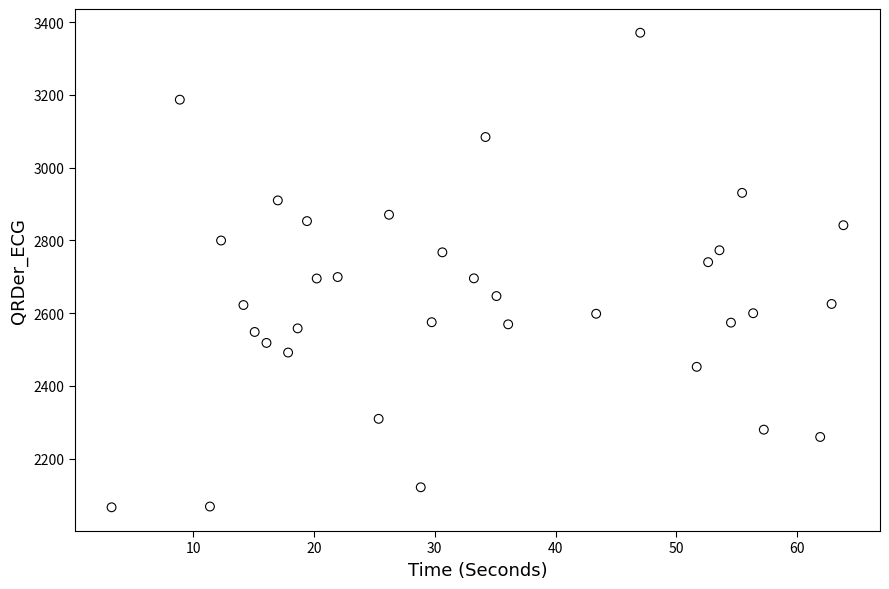

What is the range of Y values (max minus min)?

1304.6